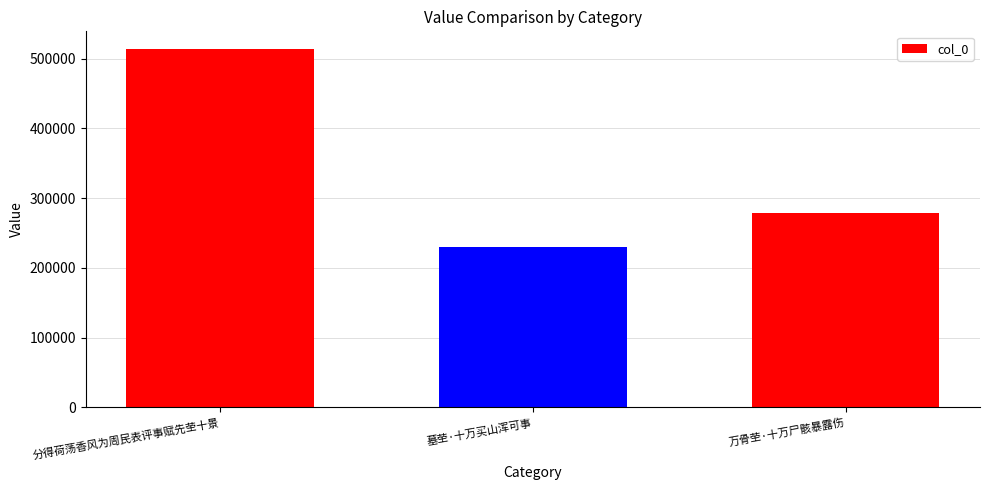

At which label does the data first exceed 278614?

分得荷荡香风为周民表评事赋先茔十景